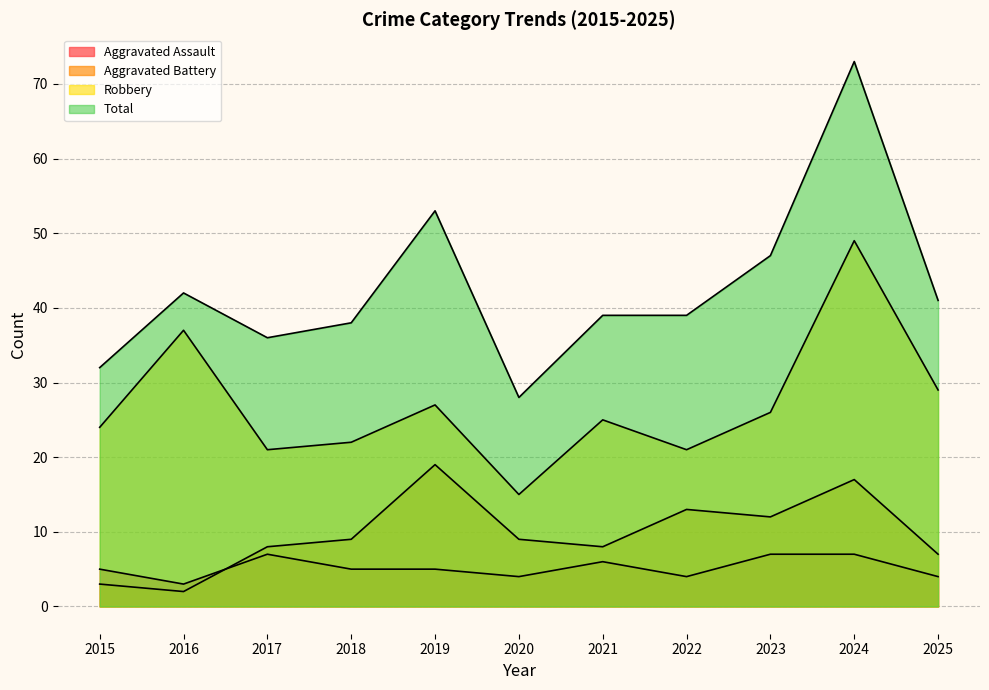

What is the total value across all series at 2015?

64